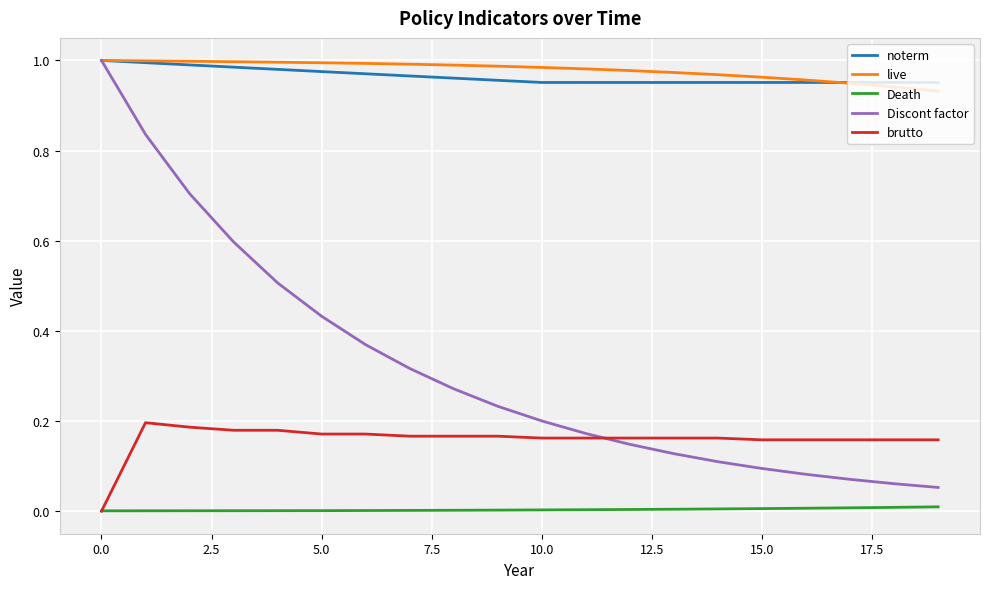

True or false: noterm and Death cross at least once.

False